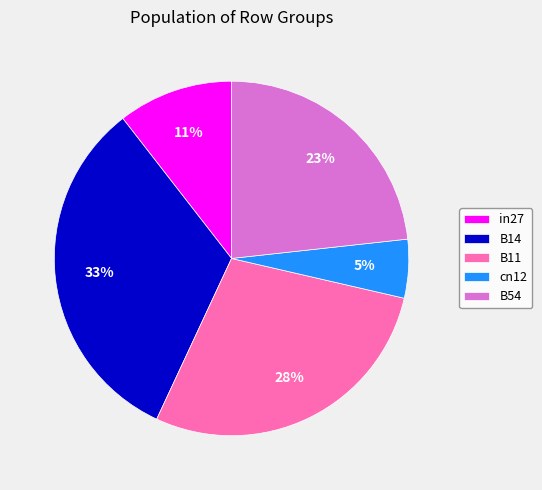

How many slices are in this pie chart?

5